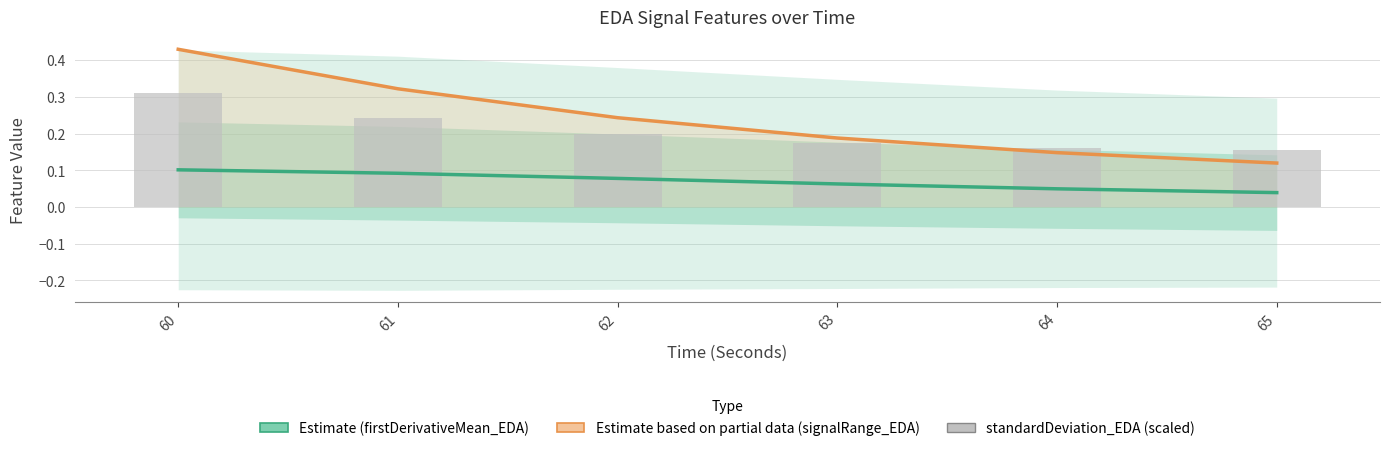

What are all the series names shown in the legend?

Estimate (firstDerivativeMean_EDA), Estimate based on partial data (signalRange_EDA), standardDeviation_EDA (scaled)